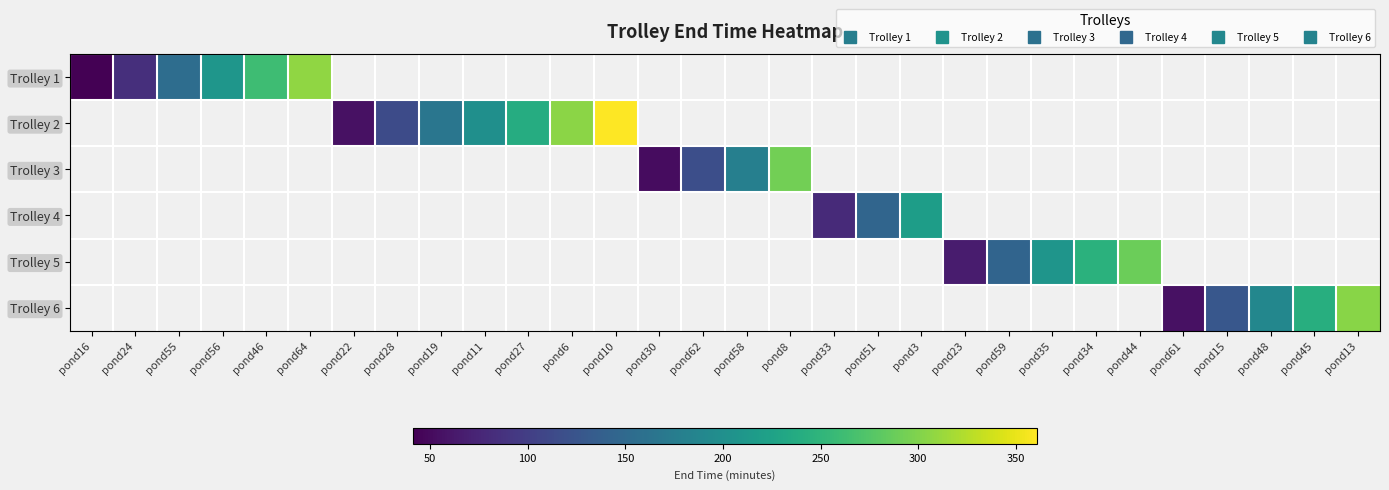

Between pond15 and pond45, which series saw the biggest shift?

Trolley 6